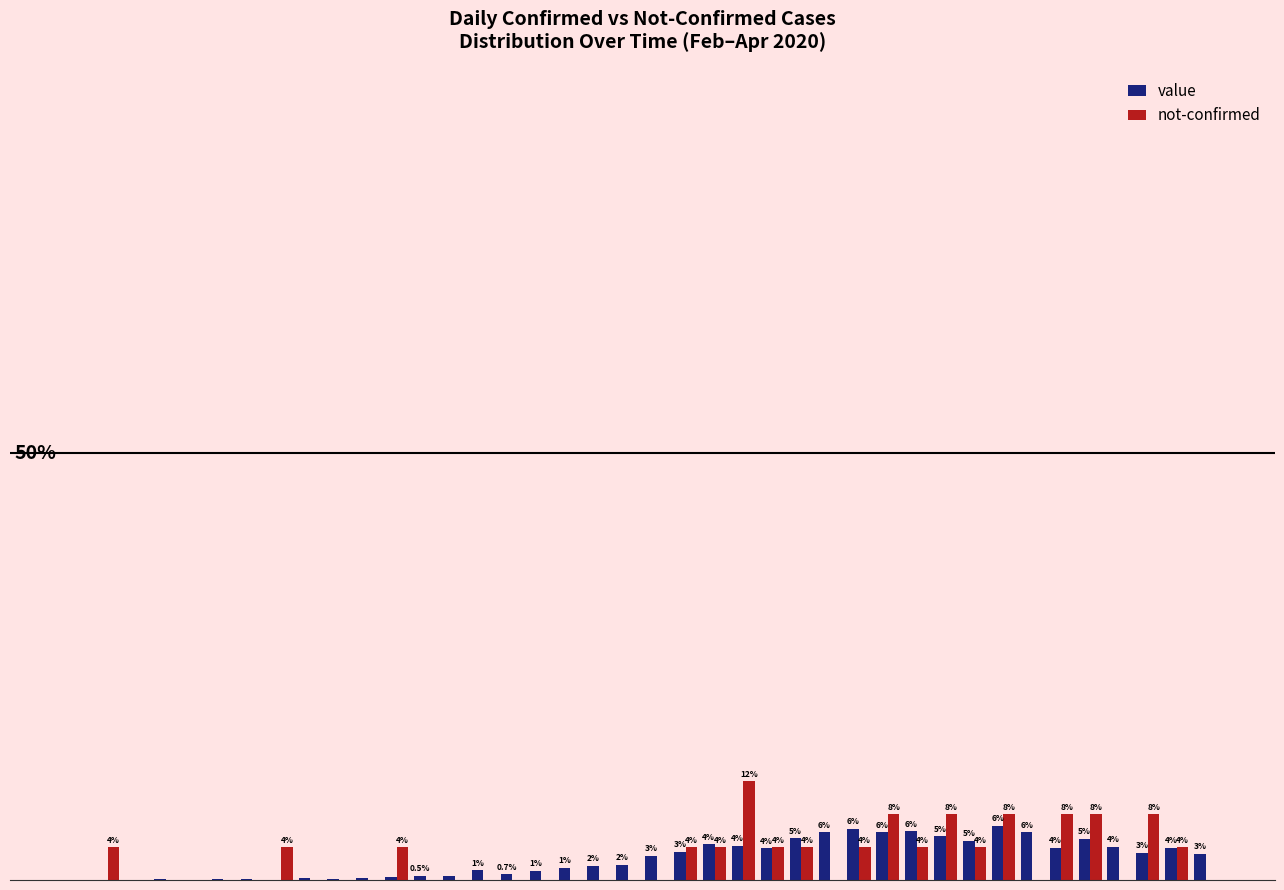

Are the bars grouped side by side (vs. stacked)?

Yes